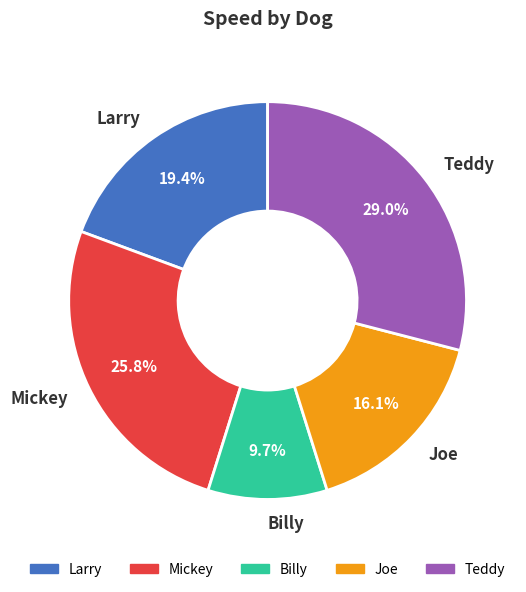

What is the total percentage of Mickey and Joe?

41.9%